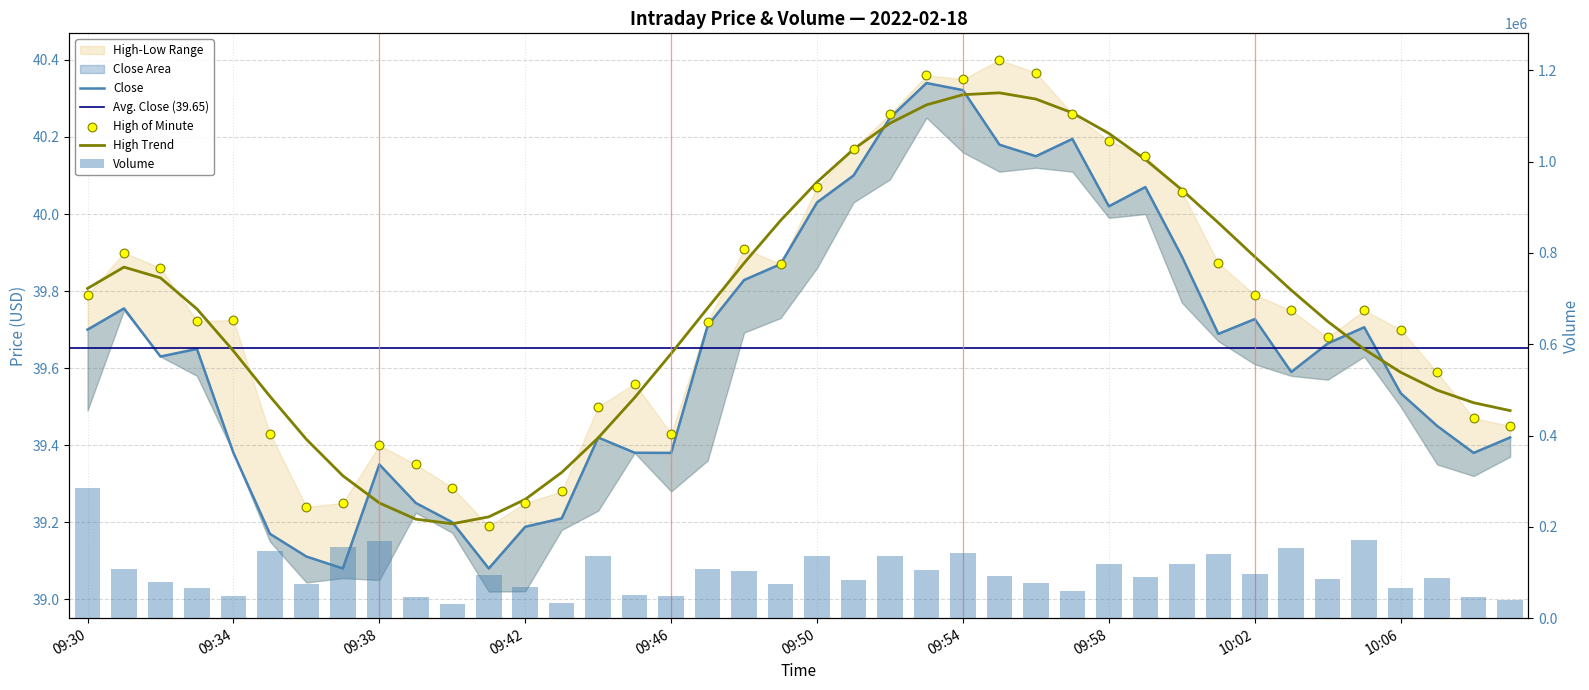

At how many categories does at least one series exceed 265333?

1